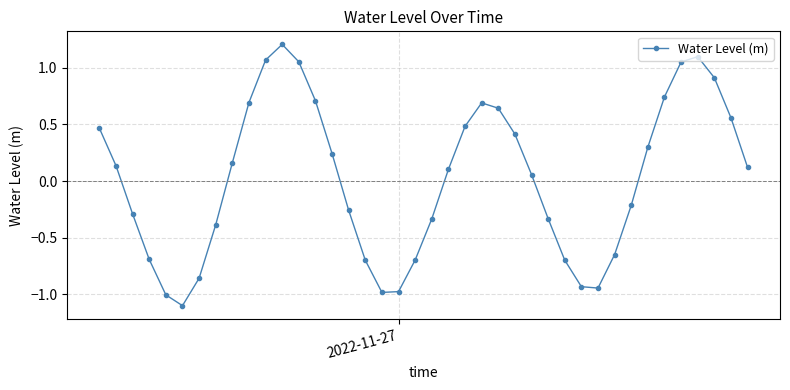

How many series are shown in this chart?

1